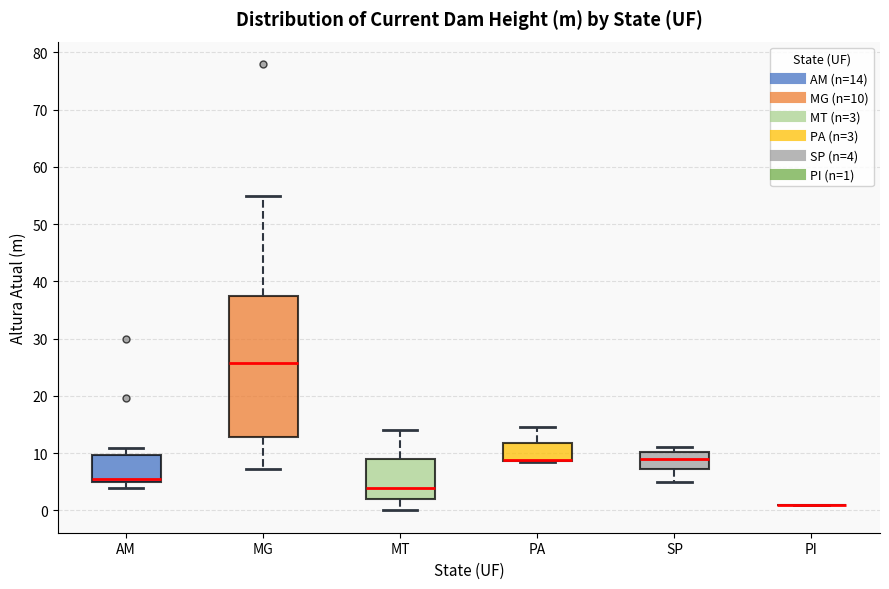

Which box is the tallest, from its lower edge to its upper edge?

MG